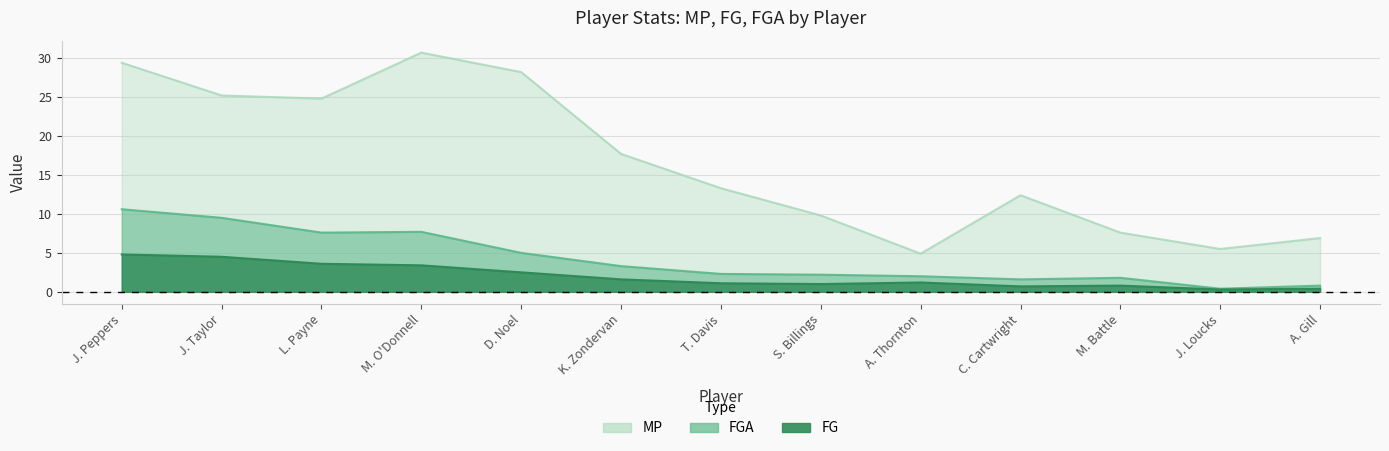

What is the total value across all series at M. Battle?

10.2